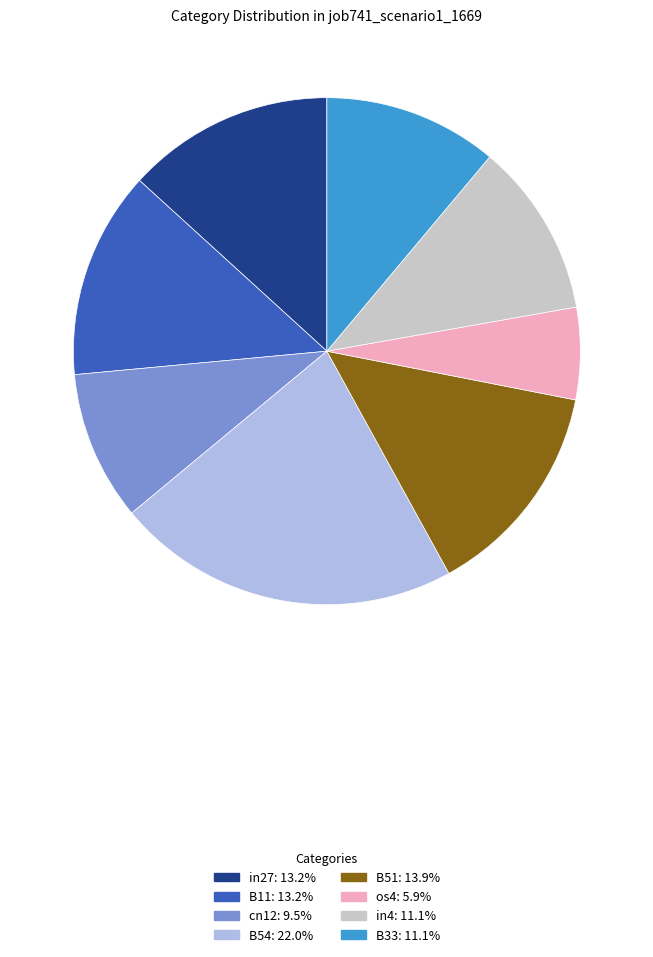

Is there any slice that represents more than half of the pie?

No